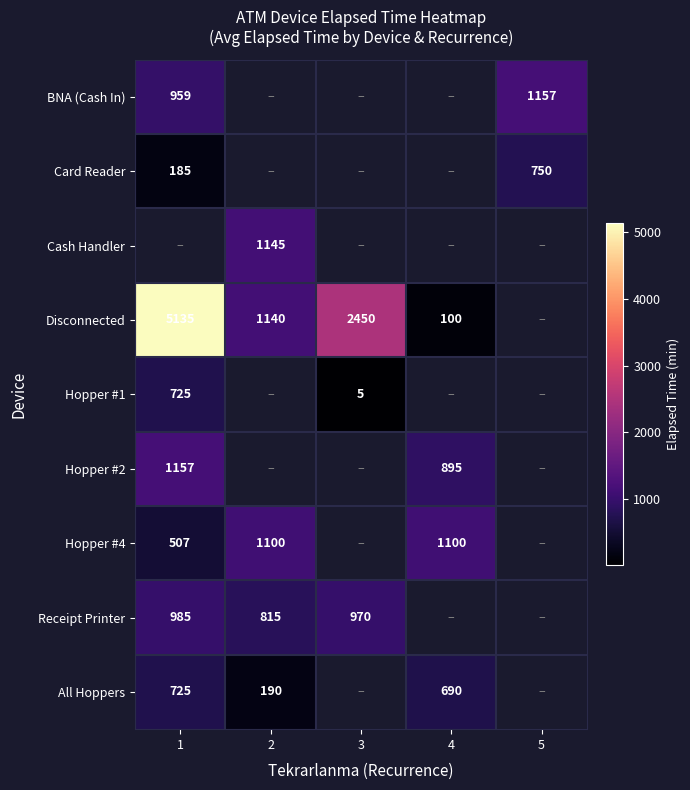

The Receipt Printer series shows 815 at 2. True or false?

True